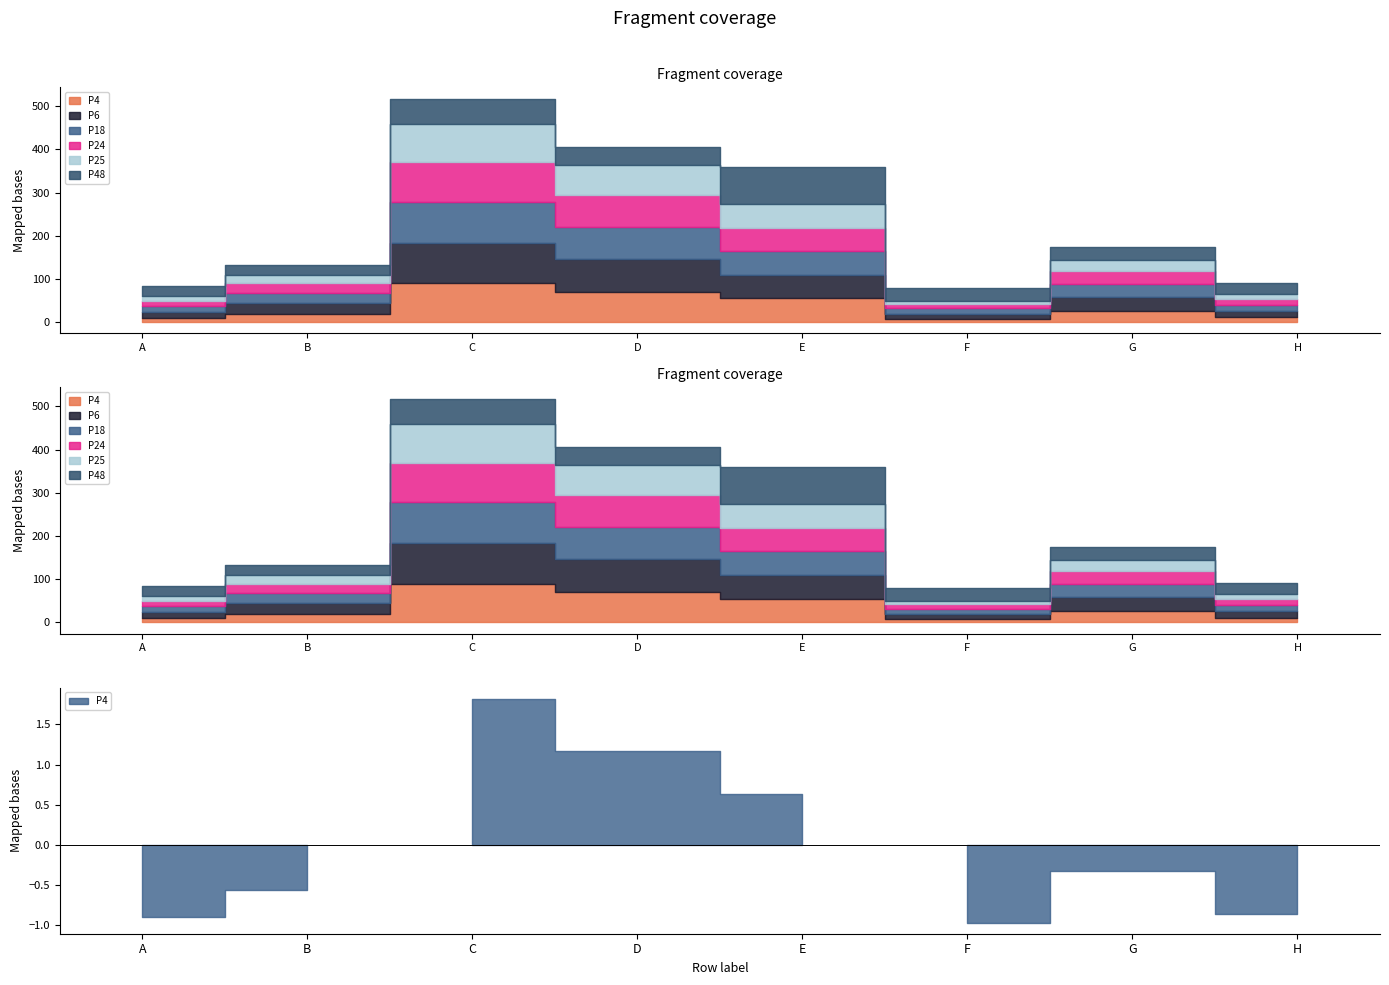

What is the sum of the P6 values at A and H?

29